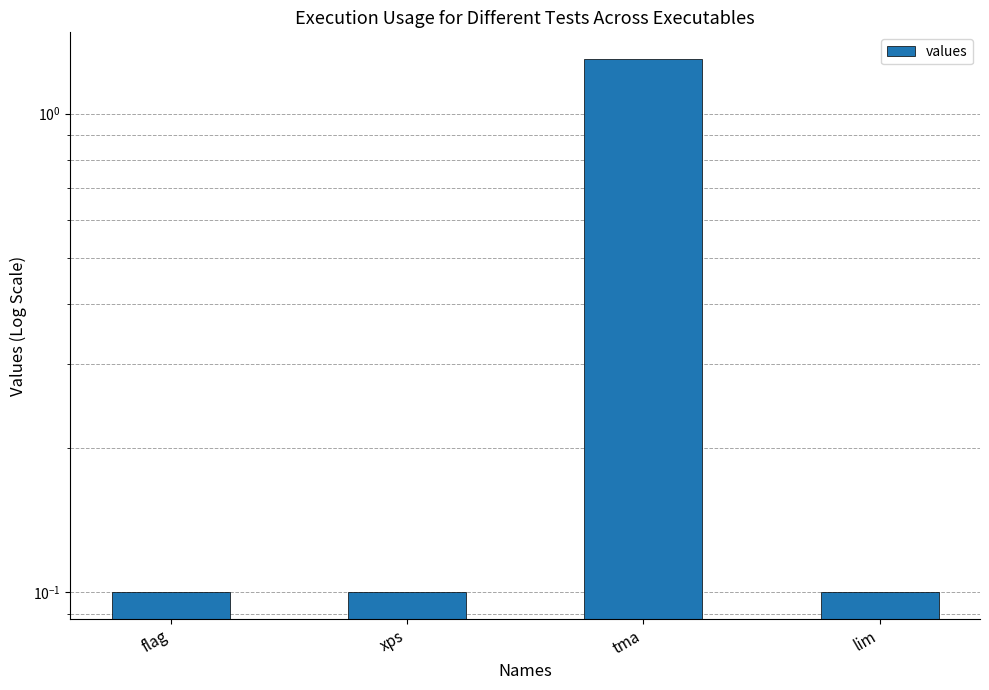

What is the average value?

0.4